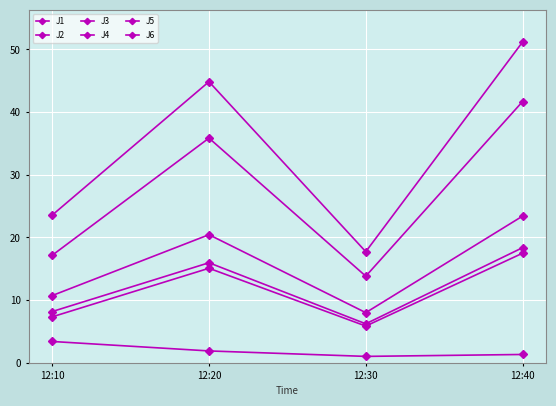

The value of J2 at 12:20 is 10.2. True or false?

False